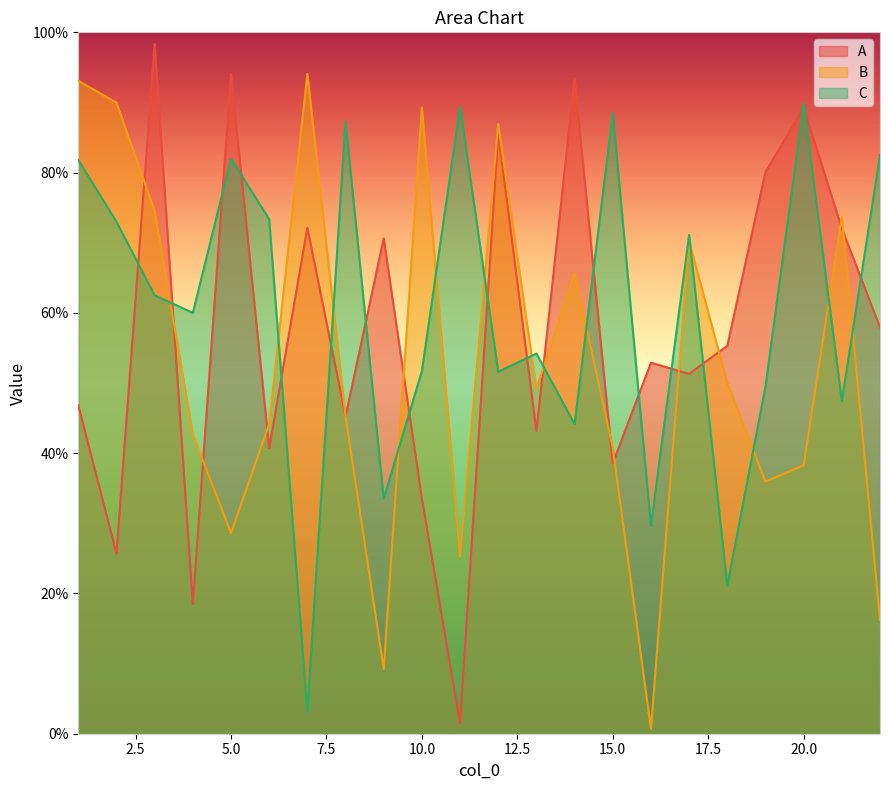

Where is the first local maximum for A?

3